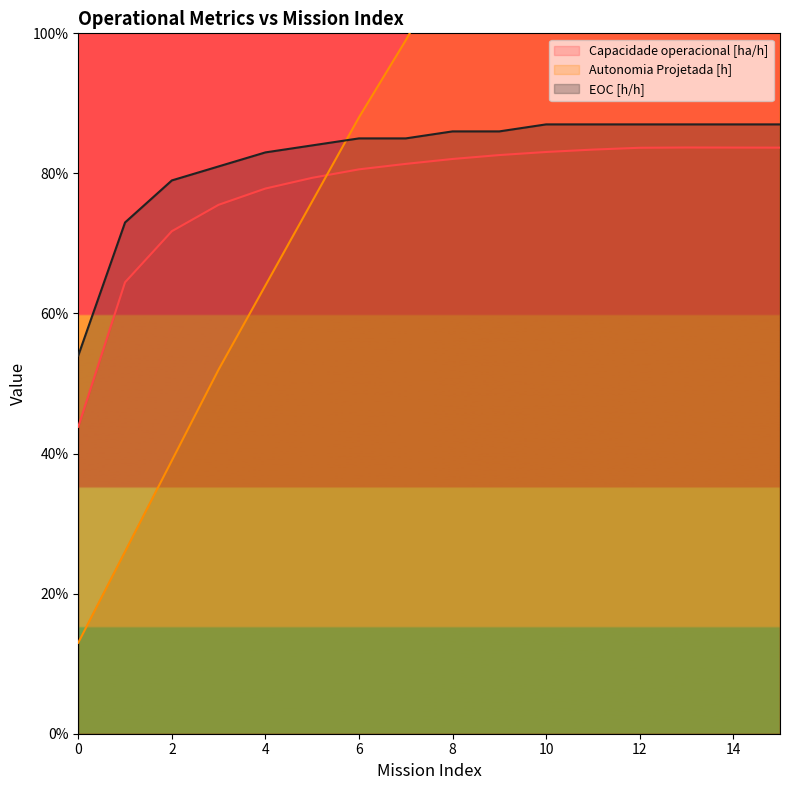

What is the average value of the Capacidade operacional [ha/h] series?

0.8